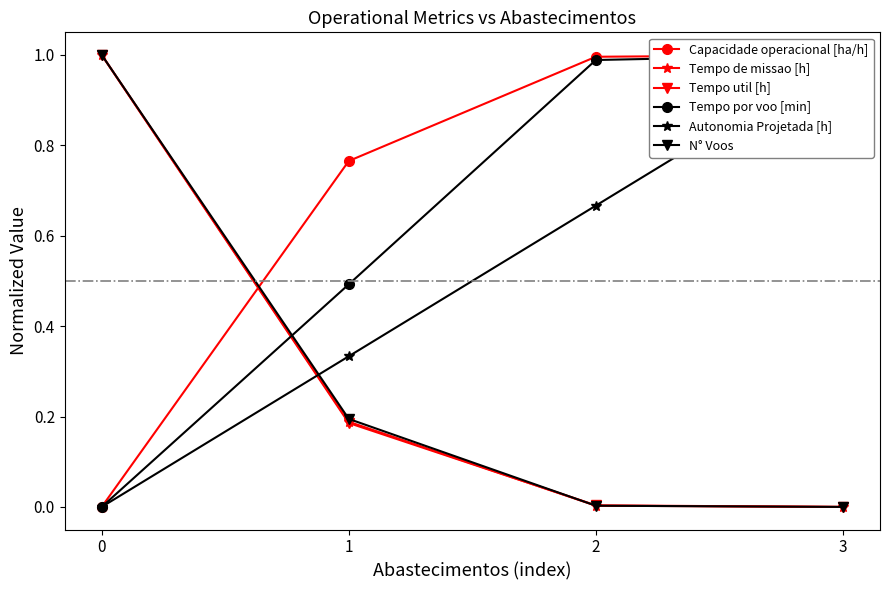

How many values in Tempo de missao [h] are above zero?

3